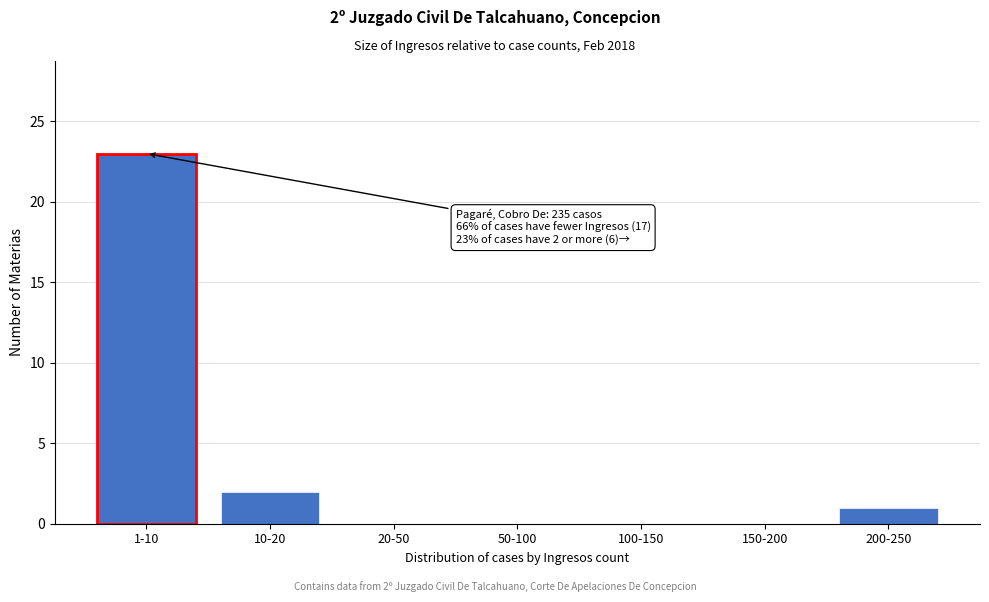

Reading right to left, extract all data points from this chart.

200-250=1	150-200=0	100-150=0	50-100=0	20-50=0	10-20=2	1-10=23